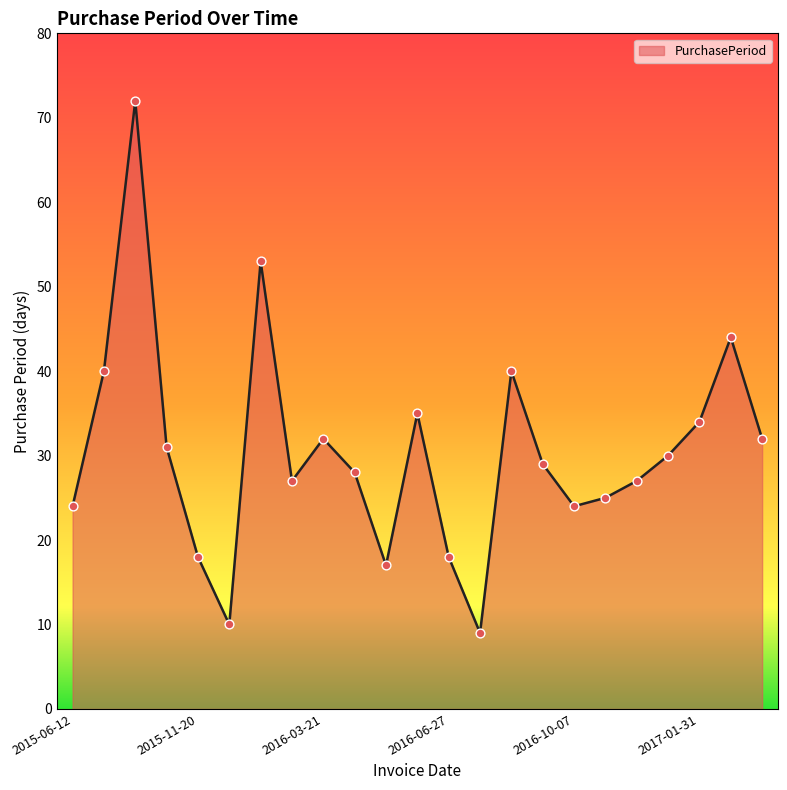

What is the smallest value displayed?

9